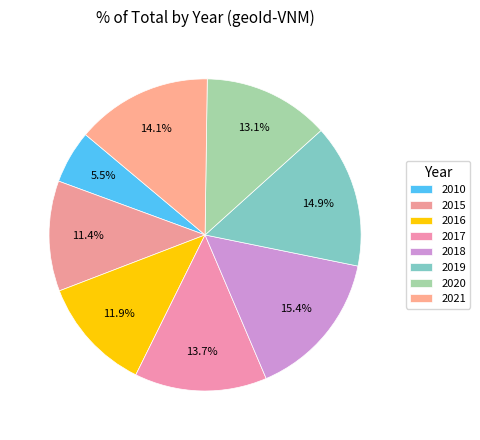

Count the number of slices in the pie.

8